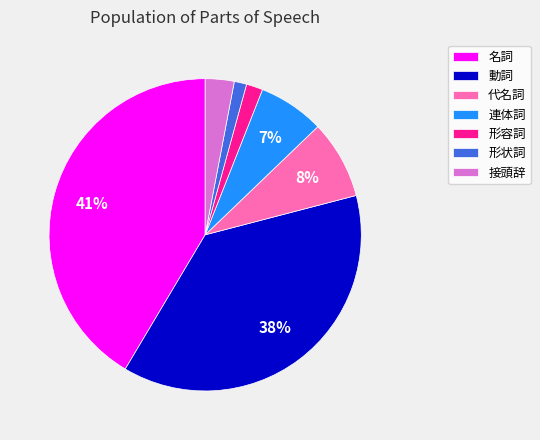

Is the sum of 名詞 and 接頭辞 greater than half?

No